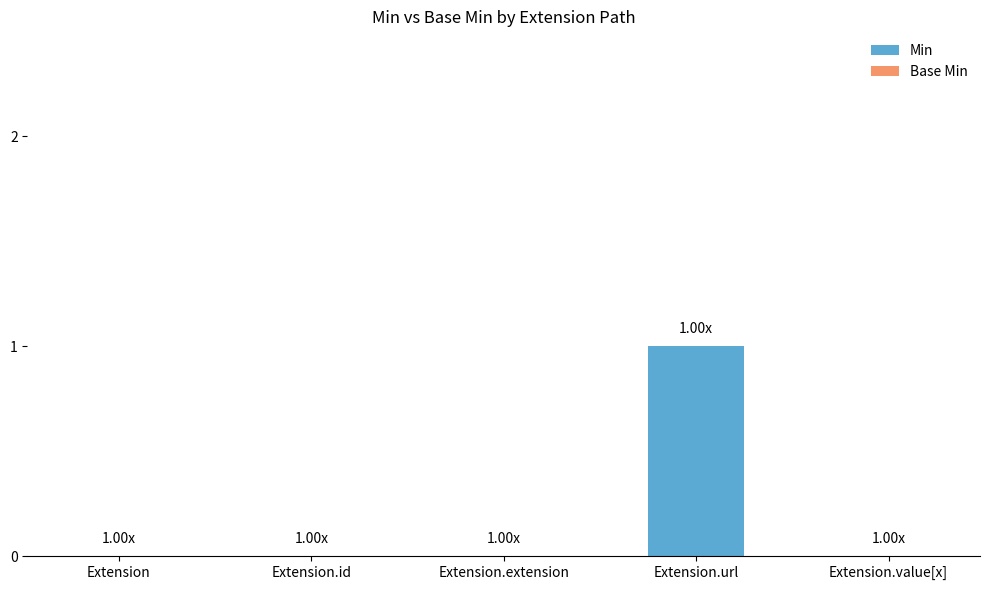

Which label corresponds to the largest value in the chart?

Extension.url